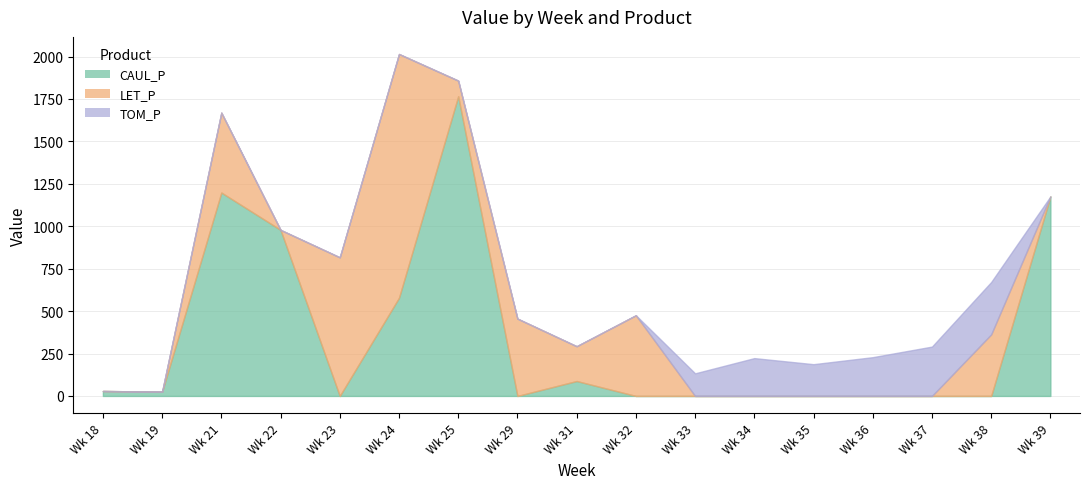

How many interior local peaks does the TOM_P series have?

2